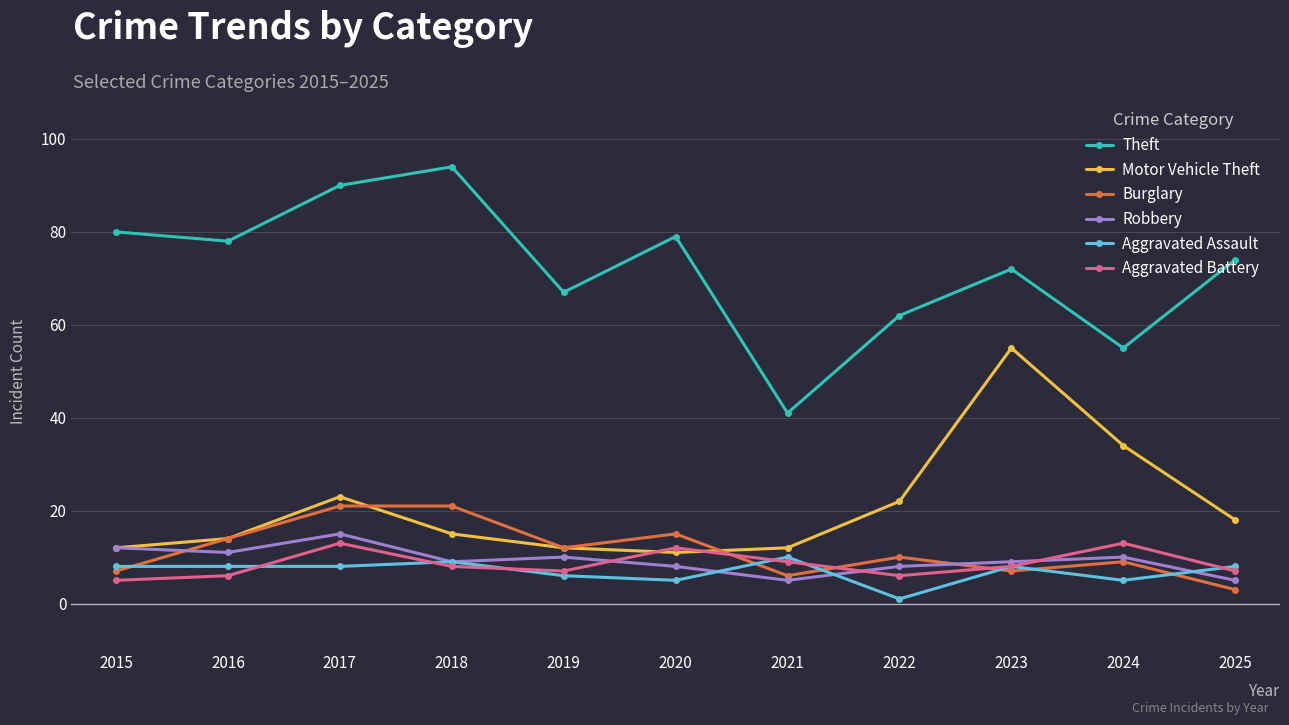

At 2022, list the series in order from largest to smallest.

Theft, Motor Vehicle Theft, Burglary, Robbery, Aggravated Battery, Aggravated Assault